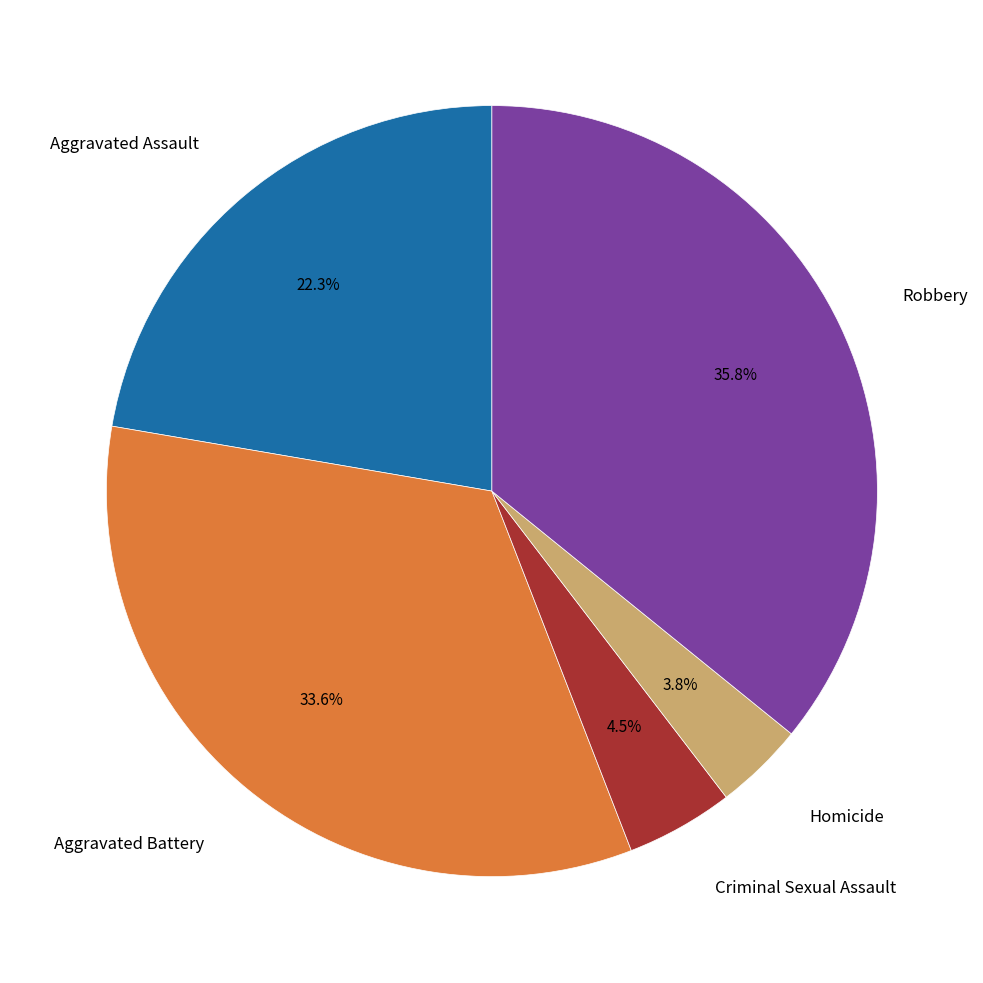

Does any single category account for the majority?

No